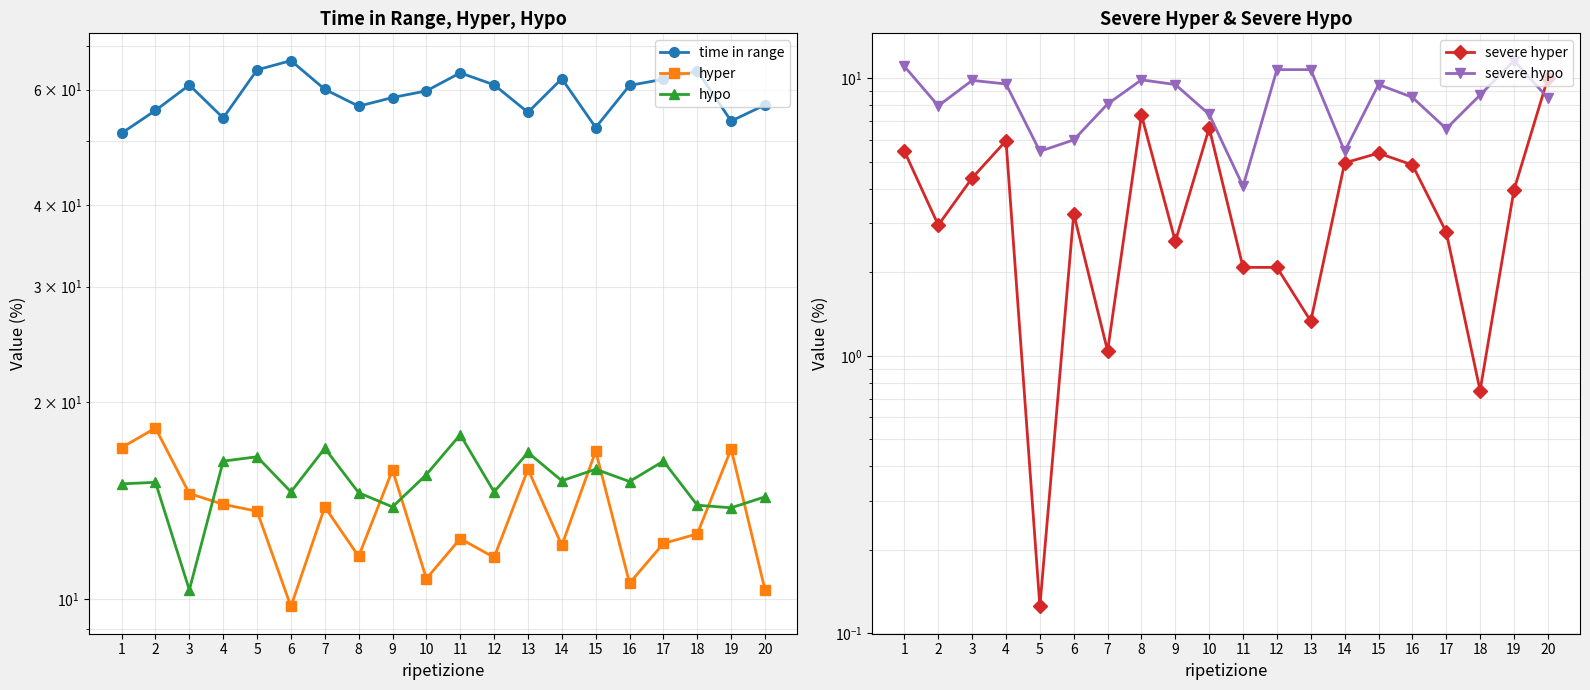

What is the smallest value displayed?

0.1